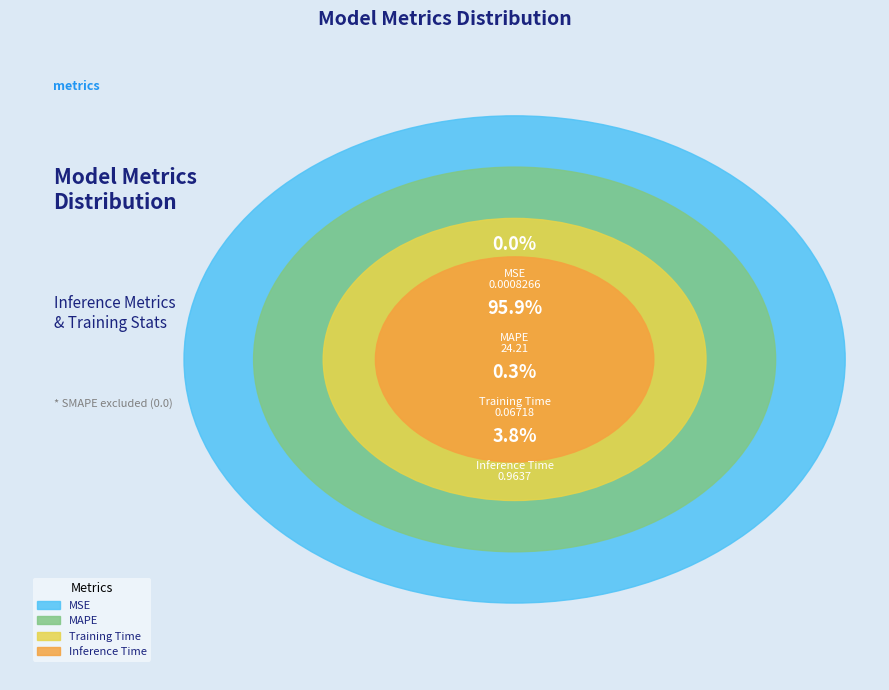

Which slice is the smallest?

MSE